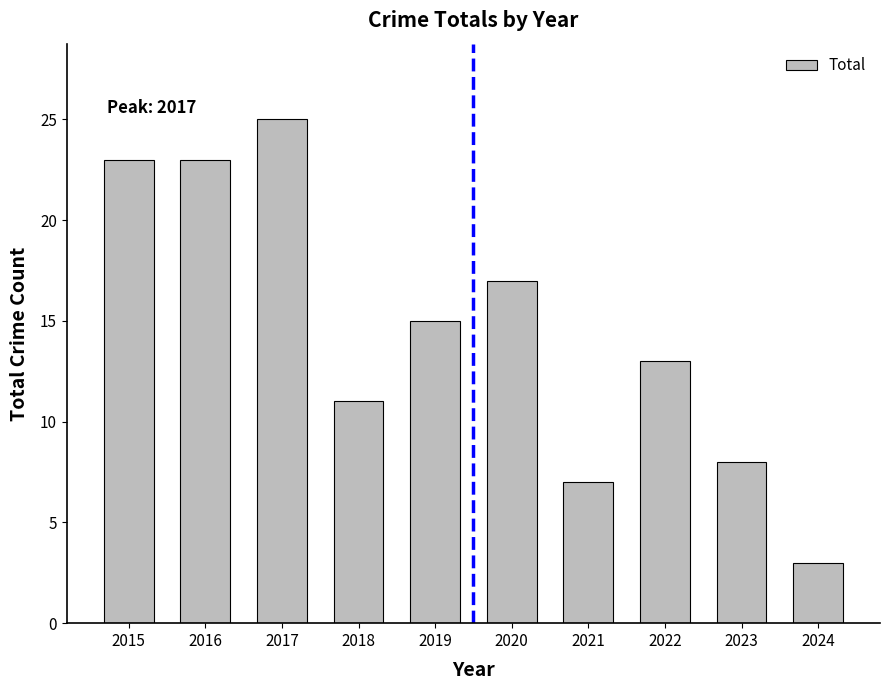

What is the approximate value at 2020, to the nearest 10?

20